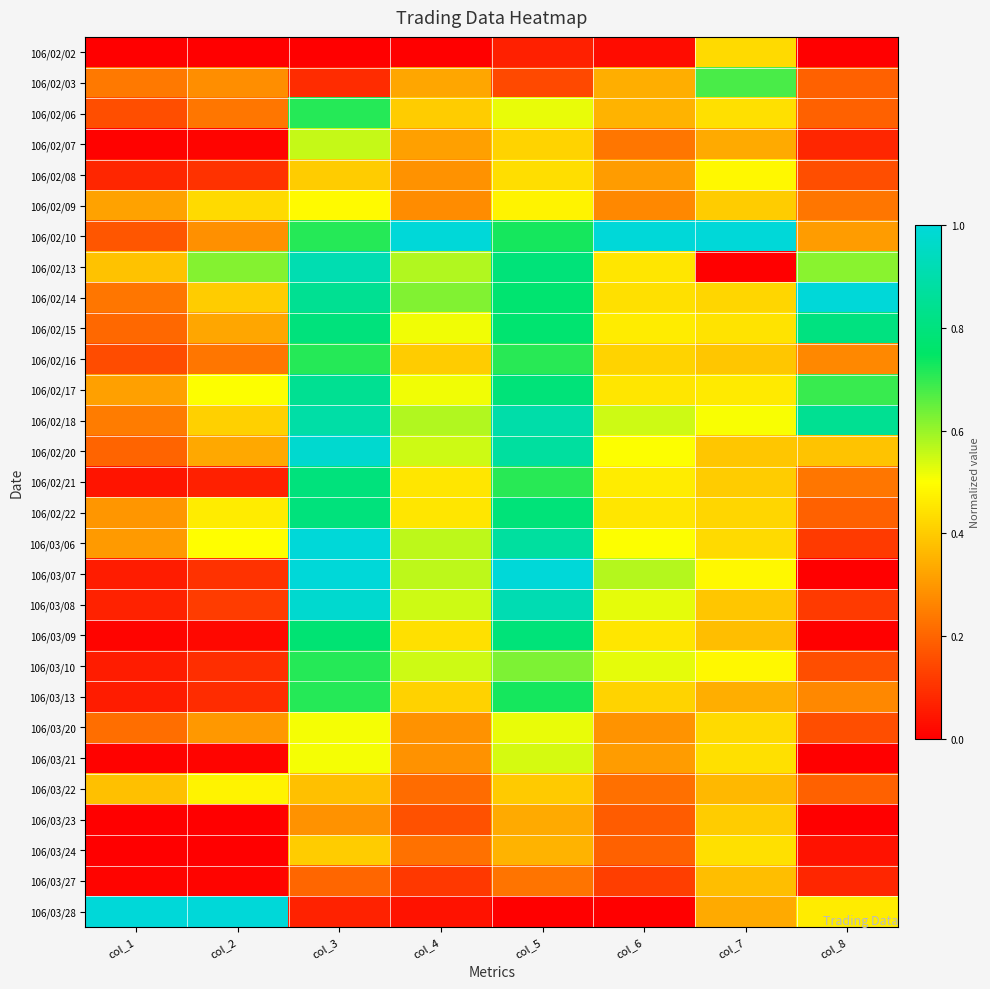

Reading left to right, extract all data points from this chart.

106/02/02: col_1=0.0	col_2=0.0	col_3=0.0	col_4=0.0	col_5=0.1	col_6=0.0	col_7=0.4	col_8=0.0
106/02/03: col_1=0.2	col_2=0.3	col_3=0.1	col_4=0.3	col_5=0.1	col_6=0.3	col_7=0.7	col_8=0.2
106/02/06: col_1=0.2	col_2=0.2	col_3=0.7	col_4=0.4	col_5=0.5	col_6=0.4	col_7=0.4	col_8=0.2
106/02/07: col_1=0.0	col_2=0.0	col_3=0.6	col_4=0.3	col_5=0.4	col_6=0.2	col_7=0.3	col_8=0.1
106/02/08: col_1=0.1	col_2=0.1	col_3=0.4	col_4=0.3	col_5=0.4	col_6=0.3	col_7=0.5	col_8=0.2
106/02/09: col_1=0.3	col_2=0.4	col_3=0.5	col_4=0.3	col_5=0.5	col_6=0.3	col_7=0.4	col_8=0.2
106/02/10: col_1=0.2	col_2=0.3	col_3=0.7	col_4=1.0	col_5=0.7	col_6=1.0	col_7=1.0	col_8=0.3
106/02/13: col_1=0.4	col_2=0.6	col_3=0.9	col_4=0.6	col_5=0.8	col_6=0.5	col_7=0.0	col_8=0.6
106/02/14: col_1=0.2	col_2=0.4	col_3=0.8	col_4=0.6	col_5=0.8	col_6=0.4	col_7=0.4	col_8=1.0
106/02/15: col_1=0.2	col_2=0.3	col_3=0.8	col_4=0.5	col_5=0.8	col_6=0.5	col_7=0.4	col_8=0.8
106/02/16: col_1=0.2	col_2=0.2	col_3=0.7	col_4=0.4	col_5=0.7	col_6=0.4	col_7=0.4	col_8=0.3
106/02/17: col_1=0.3	col_2=0.5	col_3=0.8	col_4=0.5	col_5=0.8	col_6=0.5	col_7=0.5	col_8=0.7
106/02/18: col_1=0.2	col_2=0.4	col_3=0.9	col_4=0.6	col_5=0.9	col_6=0.5	col_7=0.5	col_8=0.8
106/02/20: col_1=0.2	col_2=0.3	col_3=1.0	col_4=0.6	col_5=0.9	col_6=0.5	col_7=0.4	col_8=0.4
106/02/21: col_1=0.0	col_2=0.1	col_3=0.8	col_4=0.5	col_5=0.7	col_6=0.5	col_7=0.4	col_8=0.2
106/02/22: col_1=0.3	col_2=0.5	col_3=0.8	col_4=0.5	col_5=0.8	col_6=0.5	col_7=0.4	col_8=0.2
106/03/06: col_1=0.3	col_2=0.5	col_3=1.0	col_4=0.6	col_5=0.9	col_6=0.5	col_7=0.4	col_8=0.1
106/03/07: col_1=0.1	col_2=0.1	col_3=1.0	col_4=0.6	col_5=1.0	col_6=0.6	col_7=0.5	col_8=0.0
106/03/08: col_1=0.1	col_2=0.1	col_3=1.0	col_4=0.6	col_5=0.9	col_6=0.5	col_7=0.4	col_8=0.1
106/03/09: col_1=0.0	col_2=0.0	col_3=0.8	col_4=0.4	col_5=0.8	col_6=0.5	col_7=0.4	col_8=0.0
106/03/10: col_1=0.1	col_2=0.1	col_3=0.7	col_4=0.6	col_5=0.6	col_6=0.5	col_7=0.5	col_8=0.2
106/03/13: col_1=0.1	col_2=0.1	col_3=0.7	col_4=0.4	col_5=0.7	col_6=0.4	col_7=0.3	col_8=0.3
106/03/20: col_1=0.2	col_2=0.3	col_3=0.5	col_4=0.3	col_5=0.5	col_6=0.3	col_7=0.4	col_8=0.2
106/03/21: col_1=0.0	col_2=0.0	col_3=0.5	col_4=0.3	col_5=0.5	col_6=0.3	col_7=0.4	col_8=0.0
106/03/22: col_1=0.4	col_2=0.5	col_3=0.4	col_4=0.2	col_5=0.4	col_6=0.2	col_7=0.4	col_8=0.2
106/03/23: col_1=0.0	col_2=0.0	col_3=0.3	col_4=0.2	col_5=0.3	col_6=0.2	col_7=0.4	col_8=0.0
106/03/24: col_1=0.0	col_2=0.0	col_3=0.4	col_4=0.2	col_5=0.4	col_6=0.2	col_7=0.4	col_8=0.0
106/03/27: col_1=0.0	col_2=0.0	col_3=0.2	col_4=0.1	col_5=0.2	col_6=0.1	col_7=0.4	col_8=0.1
106/03/28: col_1=1.0	col_2=1.0	col_3=0.1	col_4=0.0	col_5=0.0	col_6=0.0	col_7=0.3	col_8=0.5